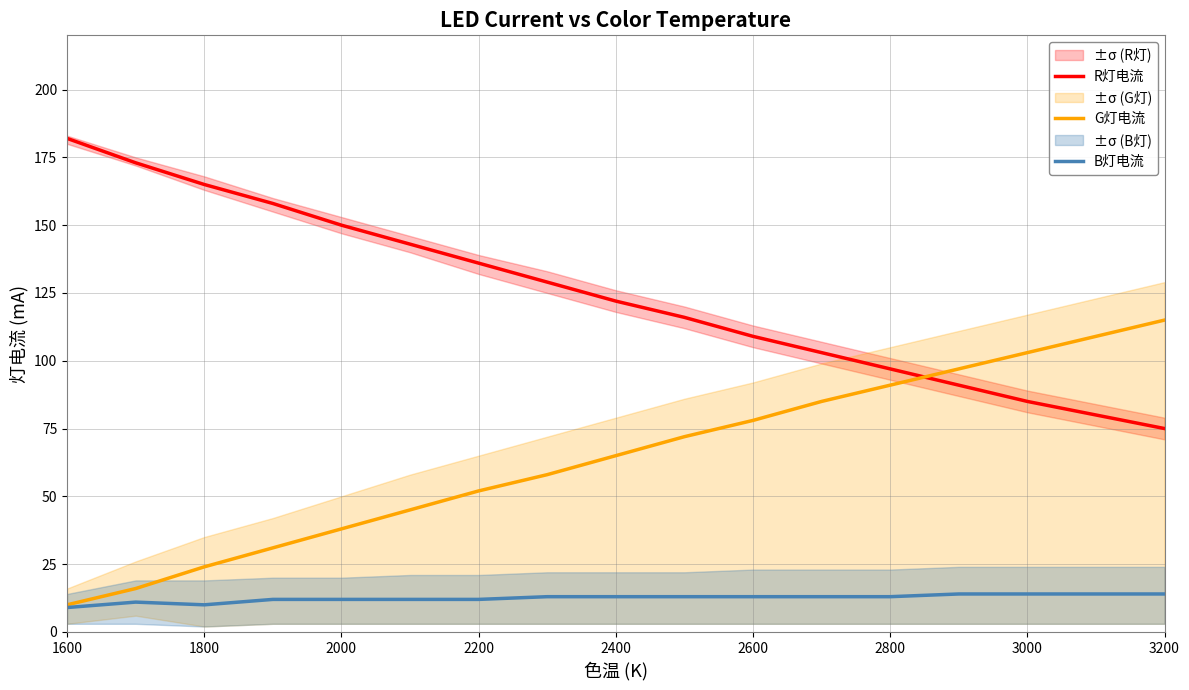

Is it true that G灯电流 equals 59 at 2000?

False